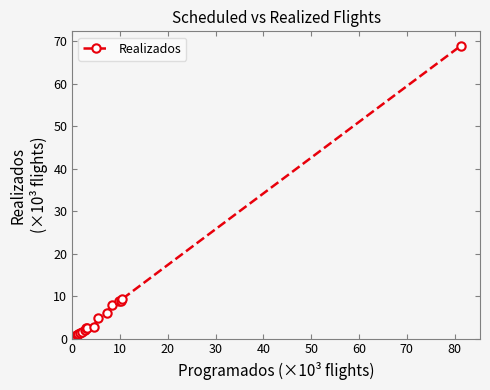

How many series are shown in this chart?

1